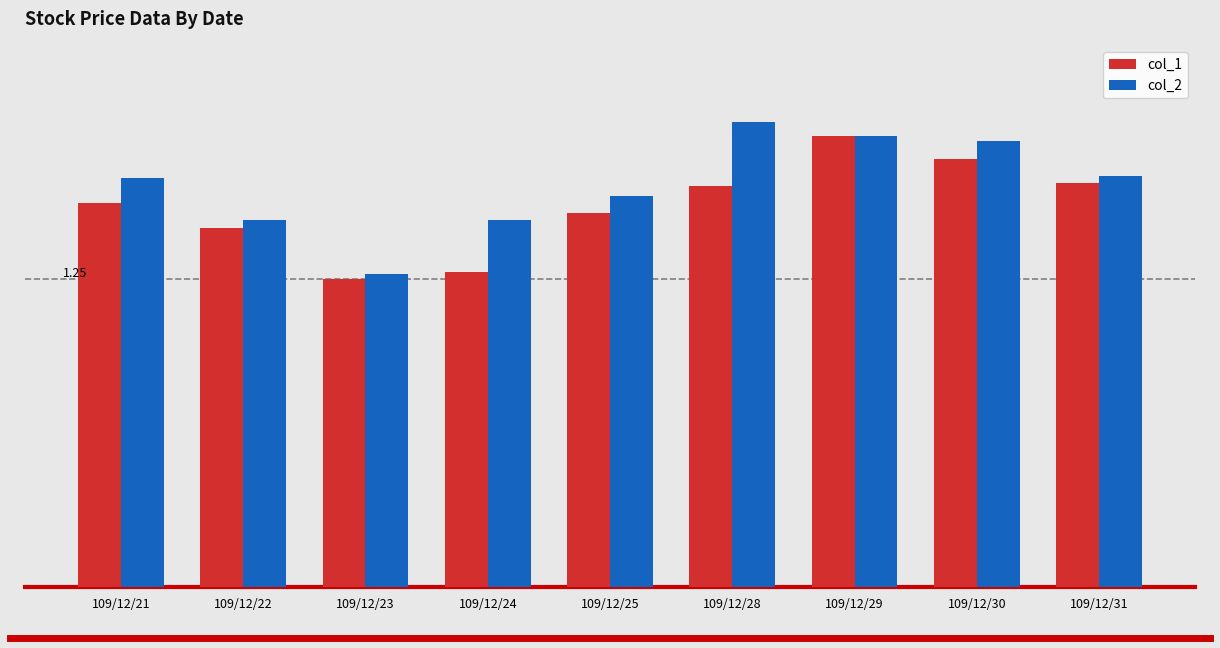

The col_2 series shows 0.6 at 109/12/24. True or false?

False